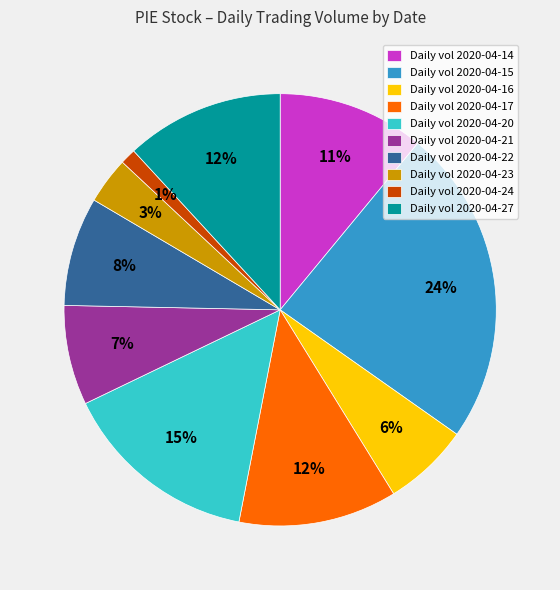

To the nearest percent, what is the difference between the largest and smallest slice percentages?

23%